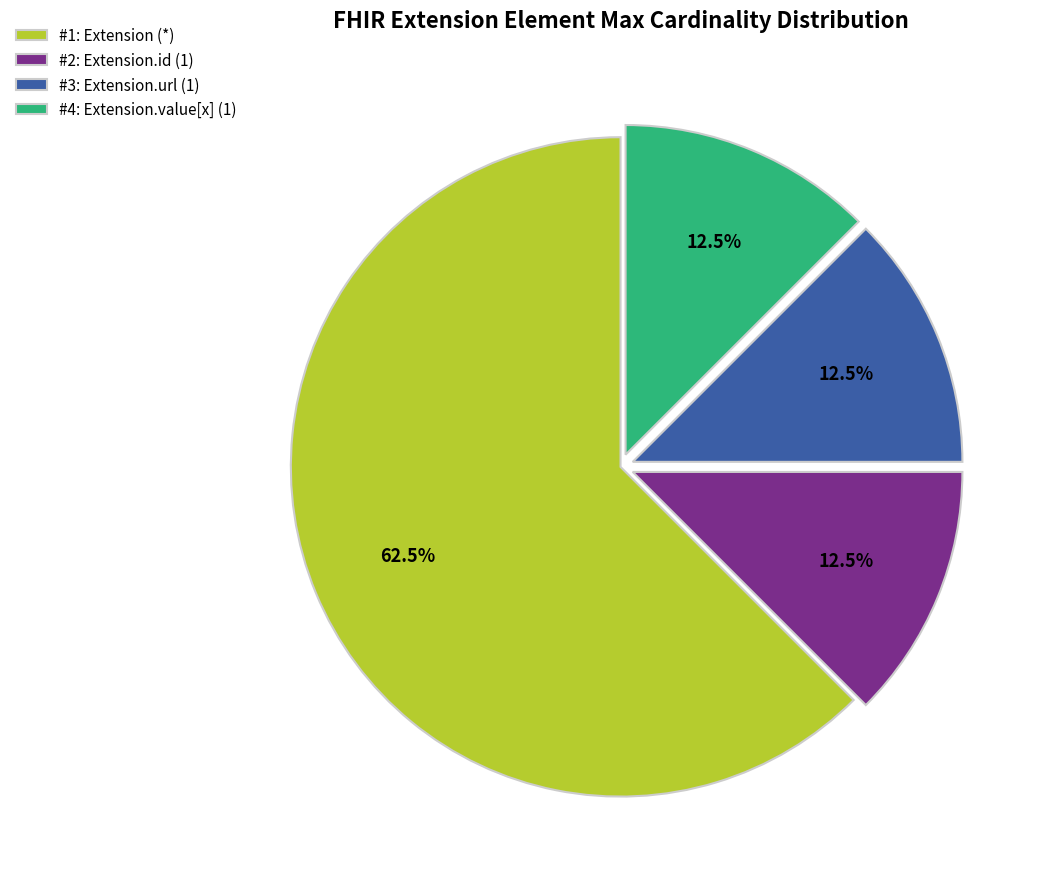

Combined, do #2: Extension.id (1) and #1: Extension (*) account for over 50%?

Yes